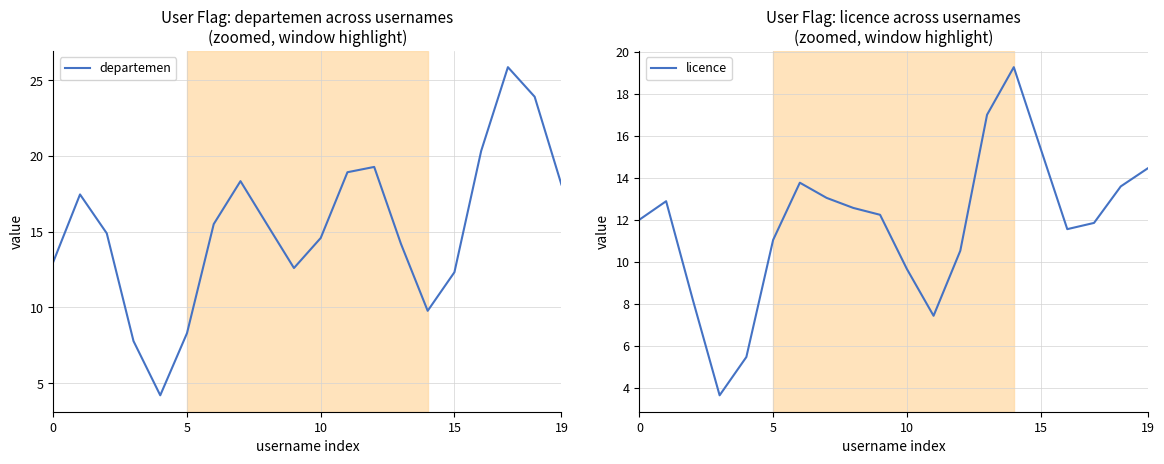

At which category is the sum across all series the highest?

17